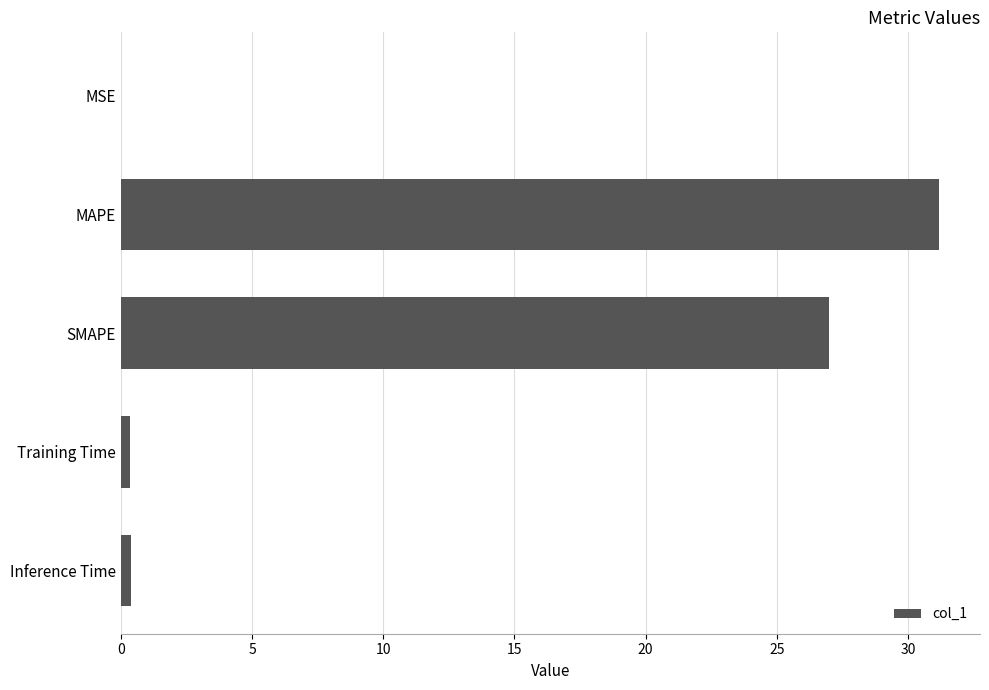

Where is the data nearest to the value 15?

SMAPE